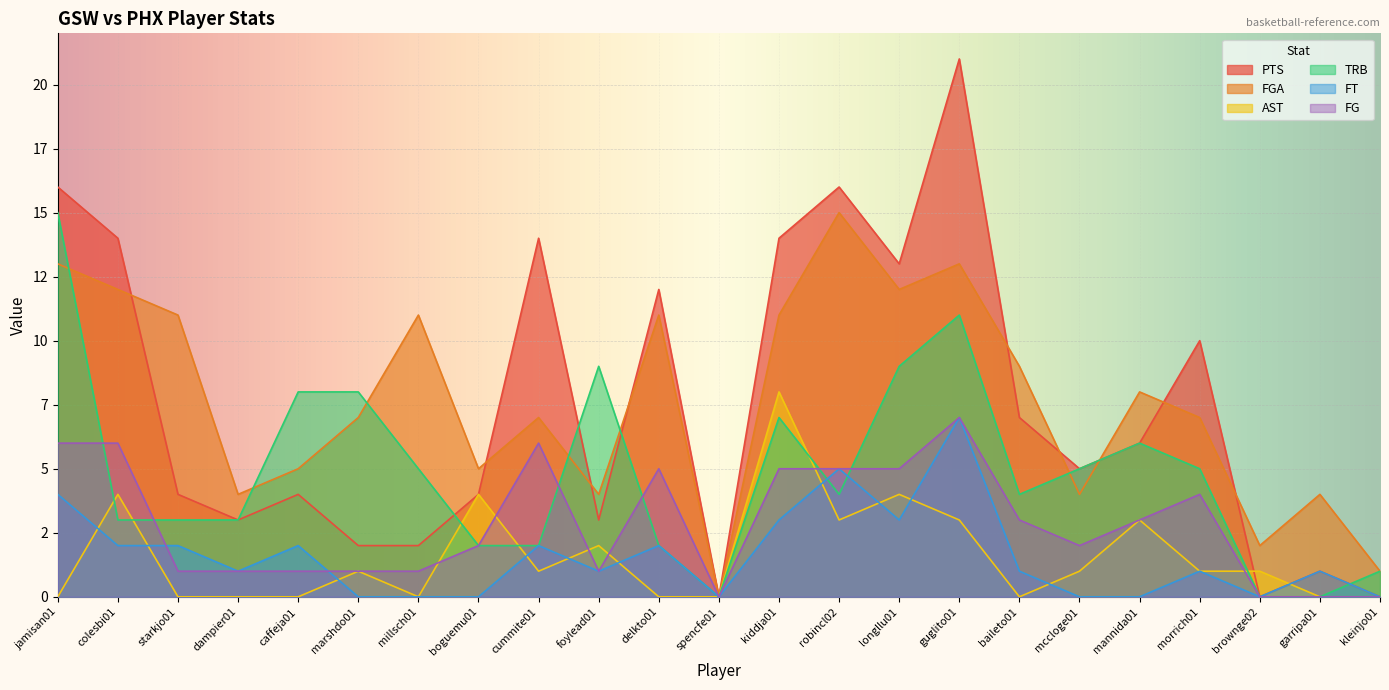

Reading left to right, transcribe all the data shown in this chart.

PTS: jamisan01=16	colesbi01=14	starkjo01=4	dampier01=3	caffeja01=4	marshdo01=2	millsch01=2	boguemu01=4	cummite01=14	foylead01=3	delkto01=12	spencfe01=0	kiddja01=14	robincl02=16	longllu01=13	guglito01=21	baileto01=7	mccloge01=5	mannida01=6	morrich01=10	brownge02=0	garripa01=1	kleinjo01=0
FGA: jamisan01=13	colesbi01=12	starkjo01=11	dampier01=4	caffeja01=5	marshdo01=7	millsch01=11	boguemu01=5	cummite01=7	foylead01=4	delkto01=11	spencfe01=0	kiddja01=11	robincl02=15	longllu01=12	guglito01=13	baileto01=9	mccloge01=4	mannida01=8	morrich01=7	brownge02=2	garripa01=4	kleinjo01=1
AST: jamisan01=0	colesbi01=4	starkjo01=0	dampier01=0	caffeja01=0	marshdo01=1	millsch01=0	boguemu01=4	cummite01=1	foylead01=2	delkto01=0	spencfe01=0	kiddja01=8	robincl02=3	longllu01=4	guglito01=3	baileto01=0	mccloge01=1	mannida01=3	morrich01=1	brownge02=1	garripa01=0	kleinjo01=0
TRB: jamisan01=15	colesbi01=3	starkjo01=3	dampier01=3	caffeja01=8	marshdo01=8	millsch01=5	boguemu01=2	cummite01=2	foylead01=9	delkto01=2	spencfe01=0	kiddja01=7	robincl02=4	longllu01=9	guglito01=11	baileto01=4	mccloge01=5	mannida01=6	morrich01=5	brownge02=0	garripa01=0	kleinjo01=1
FT: jamisan01=4	colesbi01=2	starkjo01=2	dampier01=1	caffeja01=2	marshdo01=0	millsch01=0	boguemu01=0	cummite01=2	foylead01=1	delkto01=2	spencfe01=0	kiddja01=3	robincl02=5	longllu01=3	guglito01=7	baileto01=1	mccloge01=0	mannida01=0	morrich01=1	brownge02=0	garripa01=1	kleinjo01=0
FG: jamisan01=6	colesbi01=6	starkjo01=1	dampier01=1	caffeja01=1	marshdo01=1	millsch01=1	boguemu01=2	cummite01=6	foylead01=1	delkto01=5	spencfe01=0	kiddja01=5	robincl02=5	longllu01=5	guglito01=7	baileto01=3	mccloge01=2	mannida01=3	morrich01=4	brownge02=0	garripa01=0	kleinjo01=0